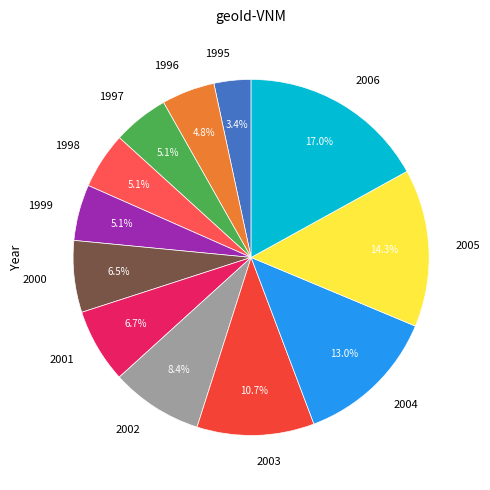

Combined, do 1995 and 2002 account for over 50%?

No